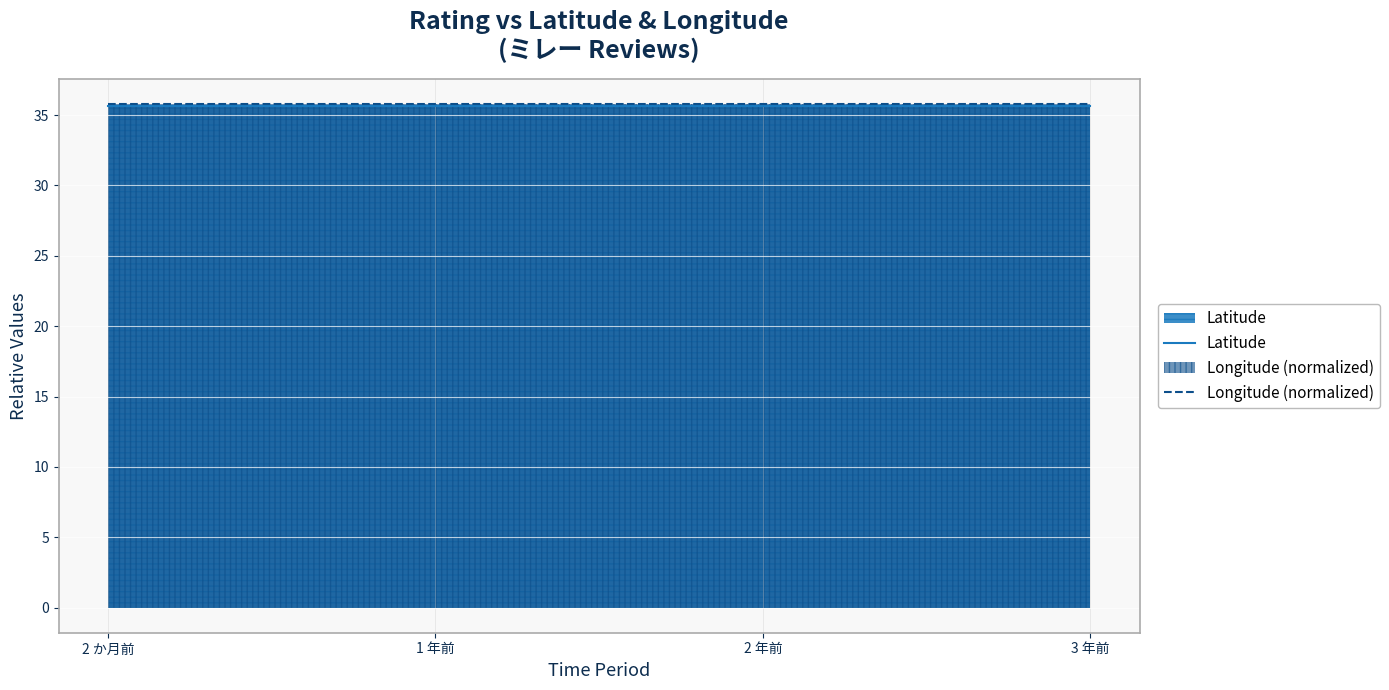

Which series has the largest total across all categories?

Longitude (normalized)